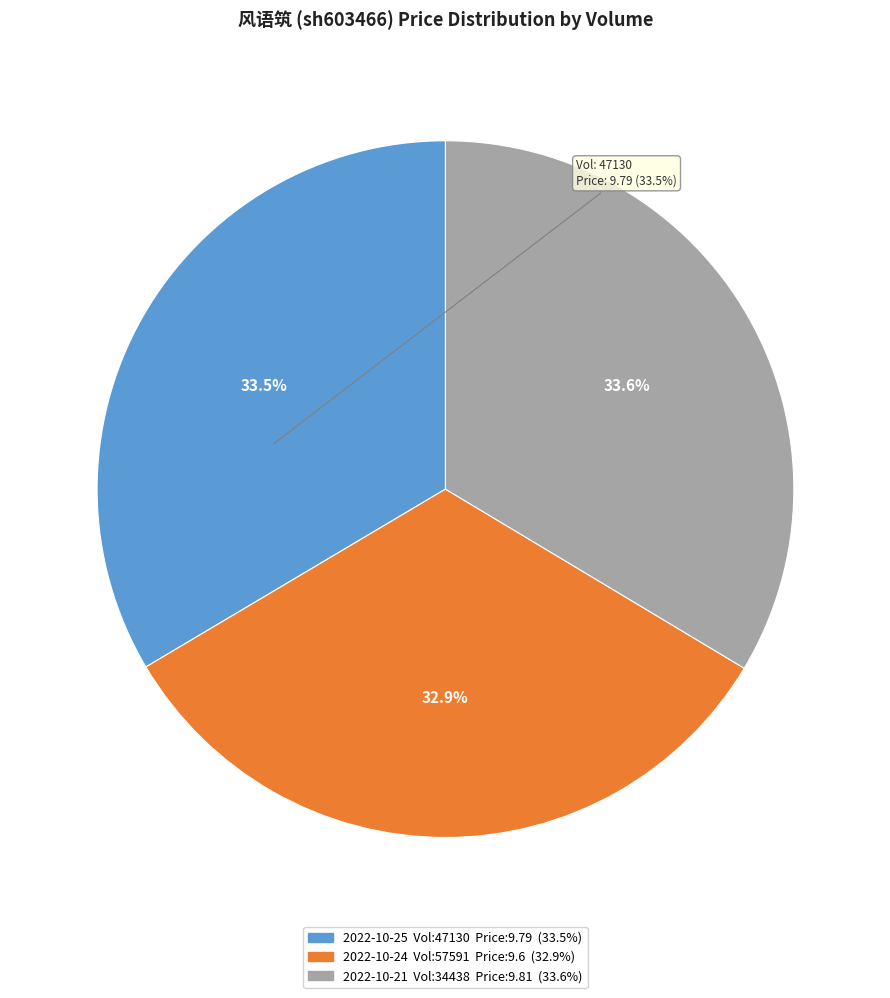

Does any single category account for the majority?

No